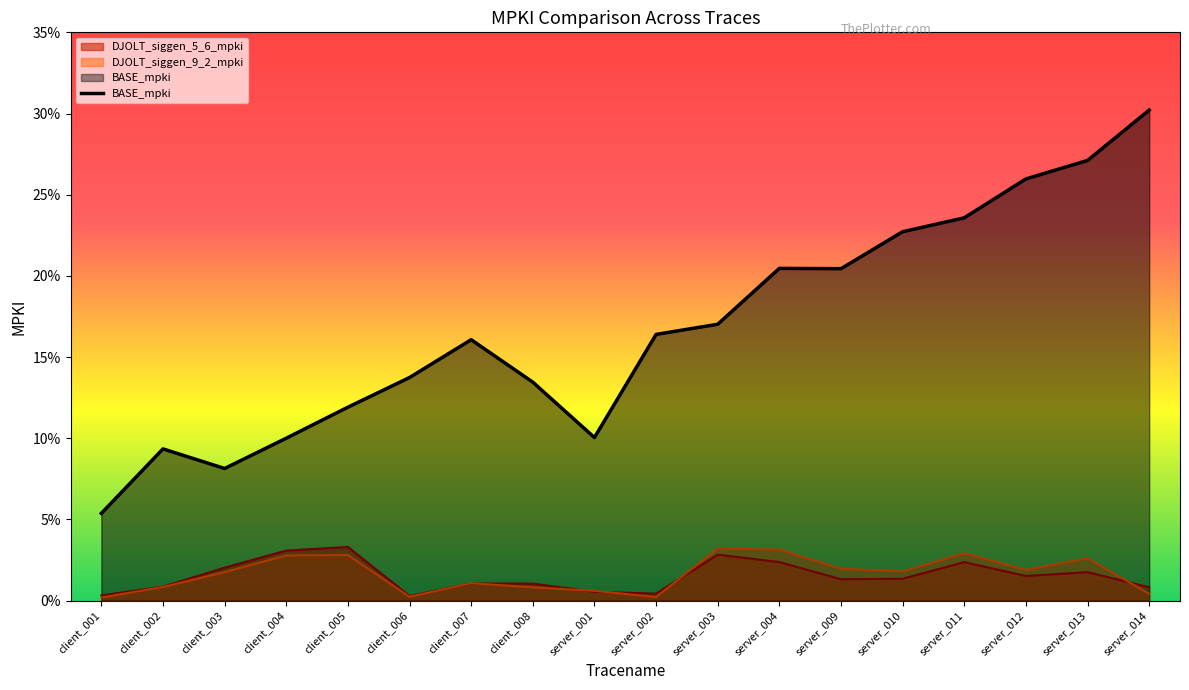

List the labels in order of value, largest first.

server_014, server_013, server_012, server_011, server_010, server_004, server_009, server_003, server_002, client_007, client_006, client_008, client_005, server_001, client_004, client_002, client_003, client_001